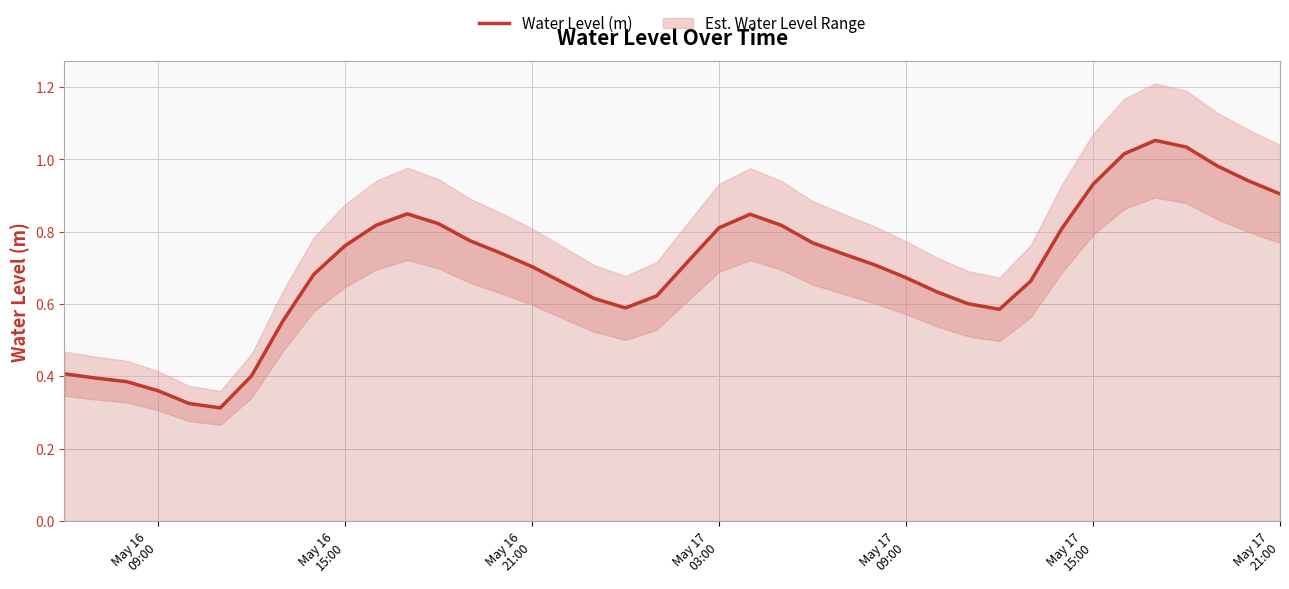

What value does the data have at May 17 09:00?

0.7